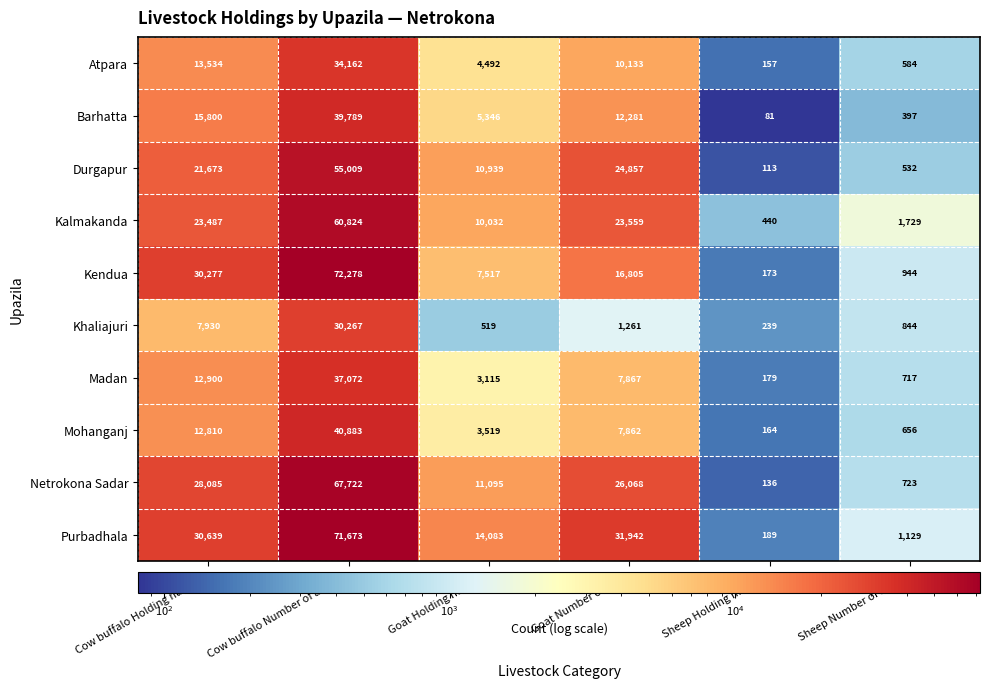

What is the average value of the Kendua series?

21332